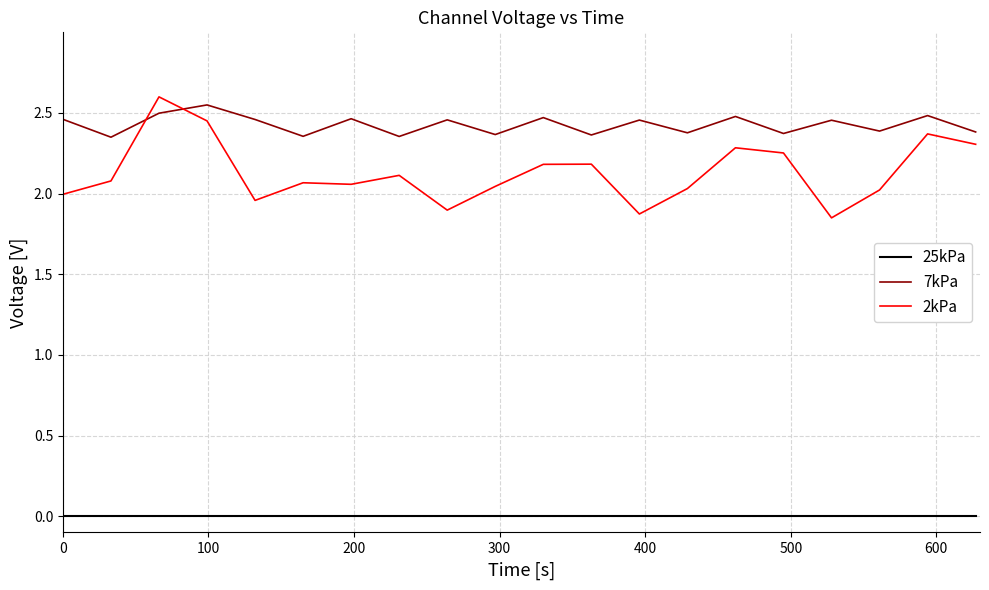

Which series has the largest total across all categories?

7kPa